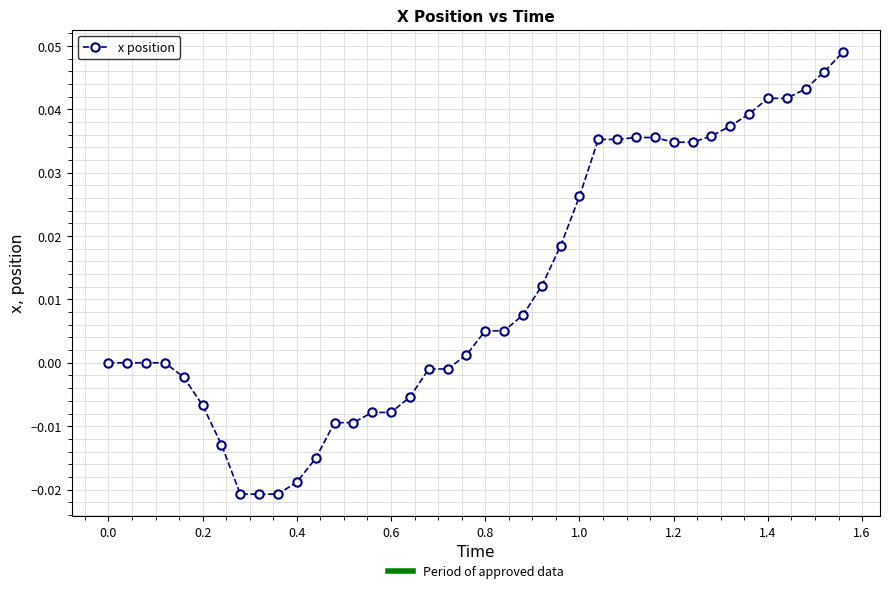

What is the sum of all values?

0.5